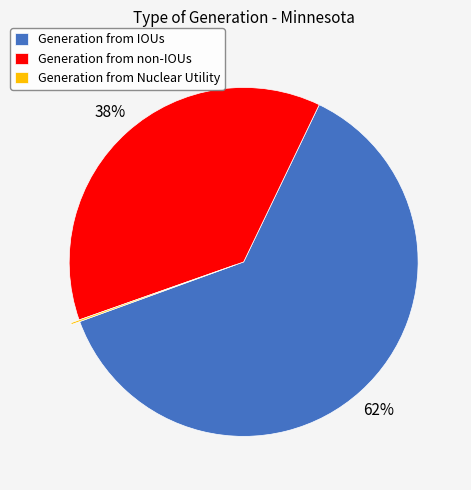

The Generation from non-IOUs slice represents 32% of the pie. True or false?

False